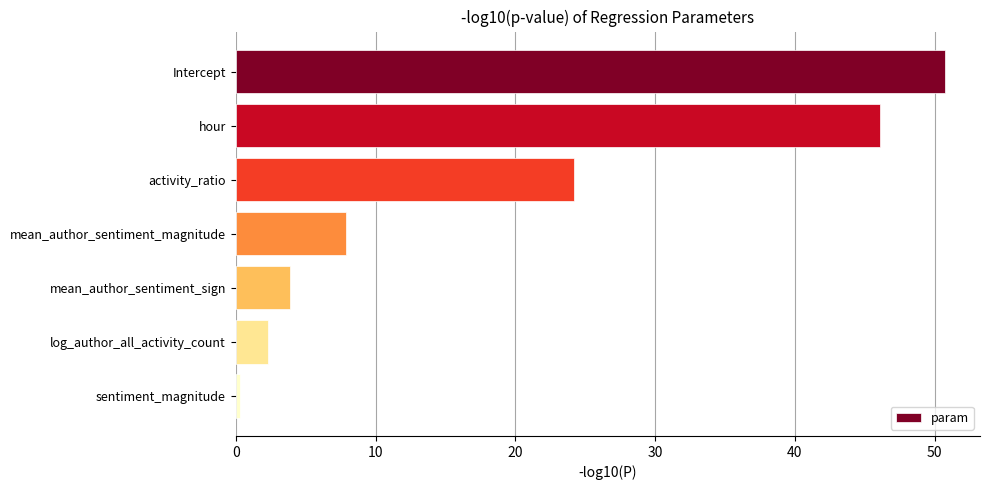

What is the ratio of the value at activity_ratio to the value at hour?

0.5